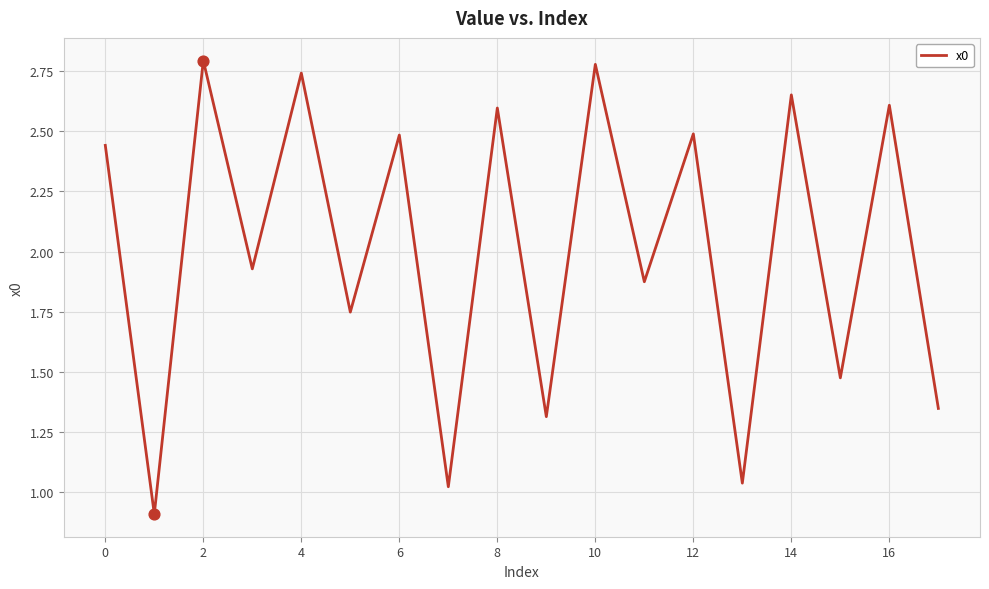

What is the smallest value displayed?

0.9